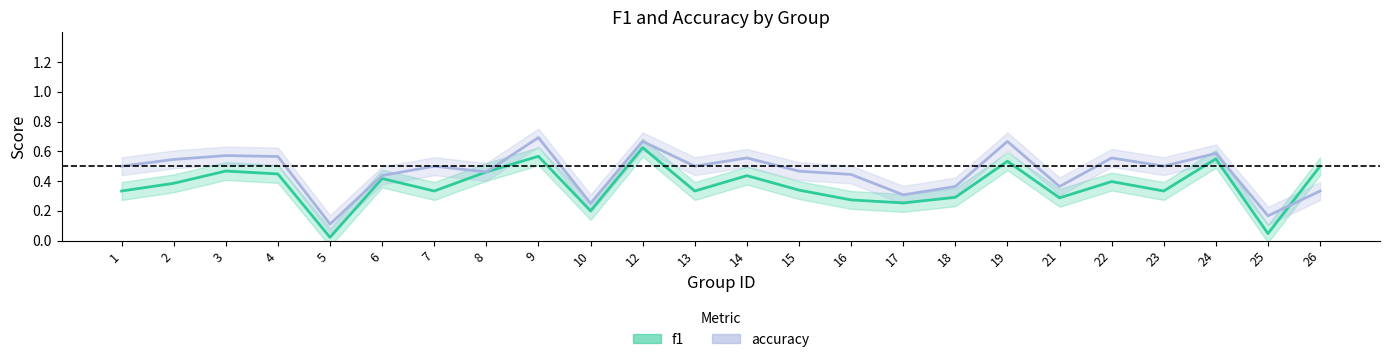

What is the sum of the f1 values at 16 and 25?

0.3